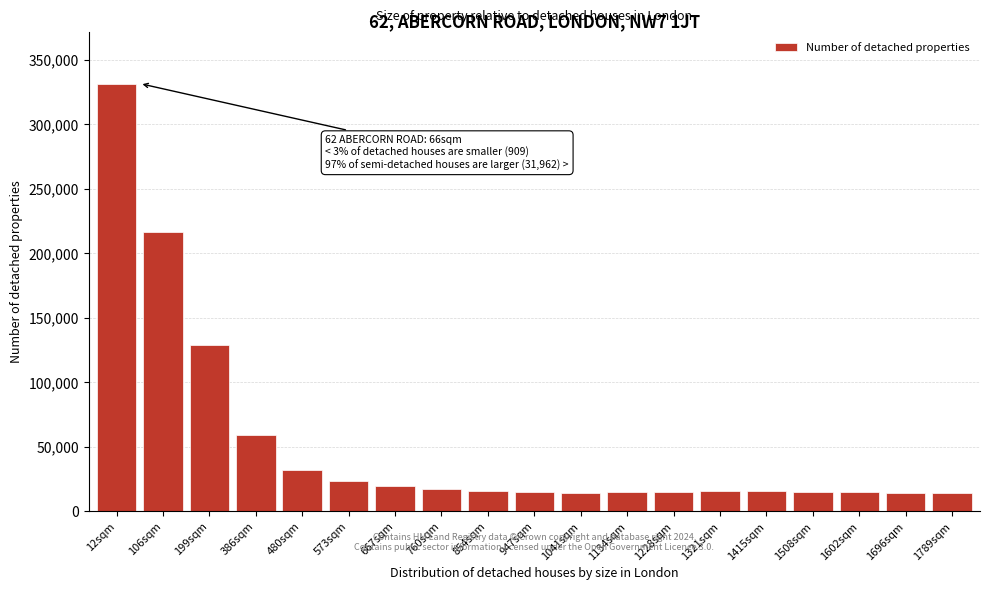

What is the difference between the maximum and minimum values?

317381